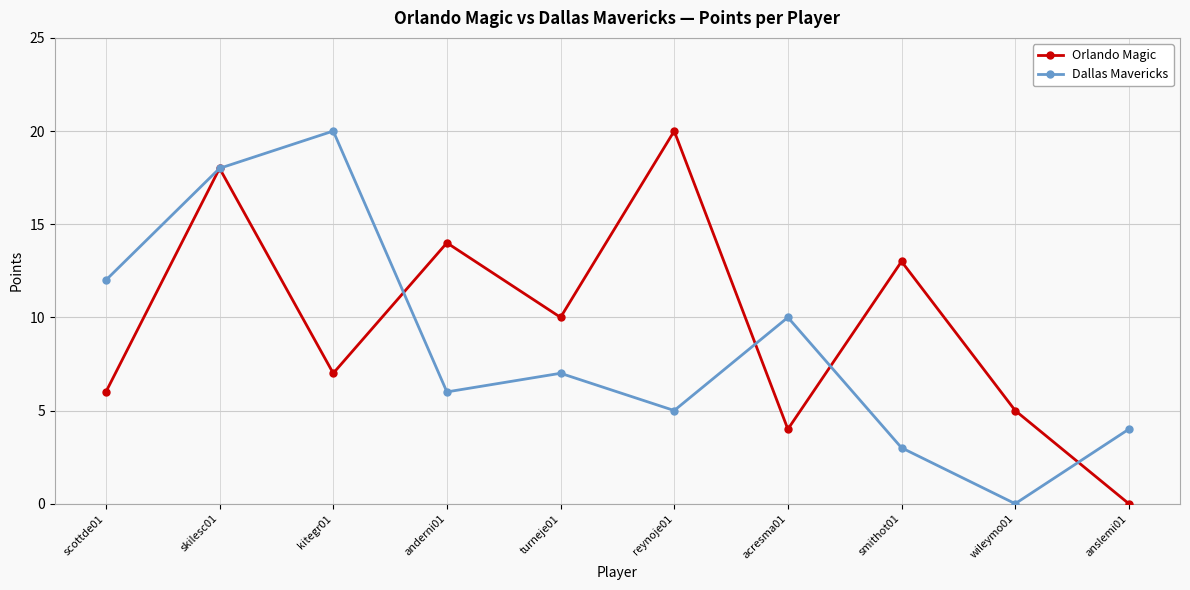

What is the difference between the Orlando Magic values at turneje01 and scottde01?

4